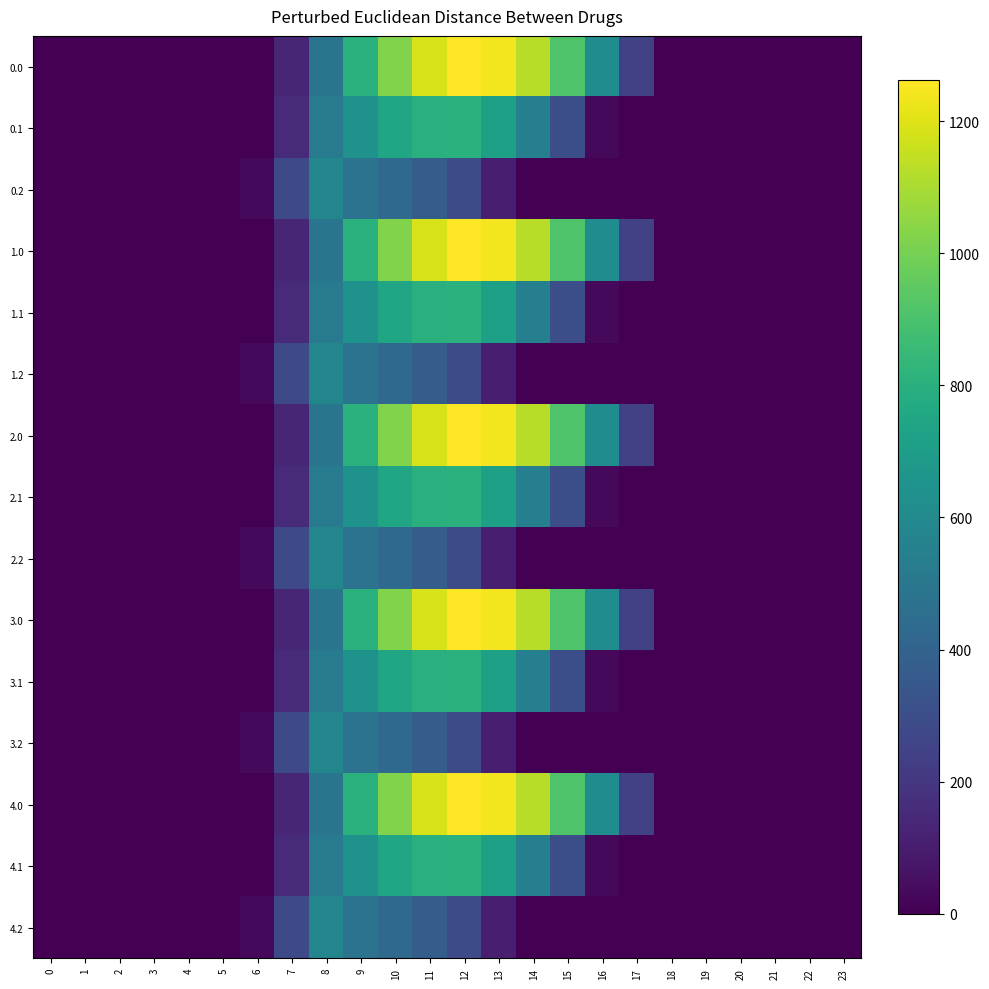

Rank the series by their maximum value, from lowest to highest.

0.2, 1.2, 2.2, 3.2, 4.2, 0.1, 1.1, 2.1, 3.1, 4.1, 0.0, 1.0, 2.0, 3.0, 4.0